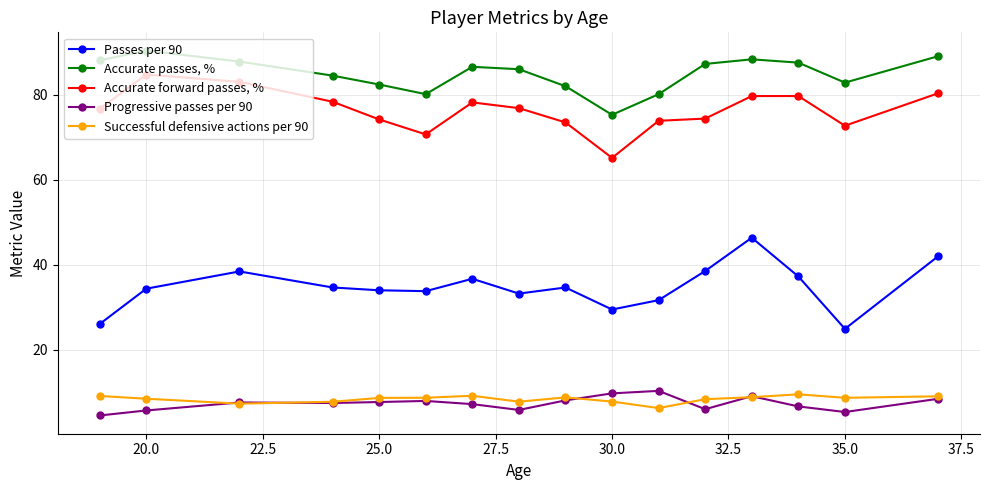

Which series has the largest total across all categories?

Accurate passes, %